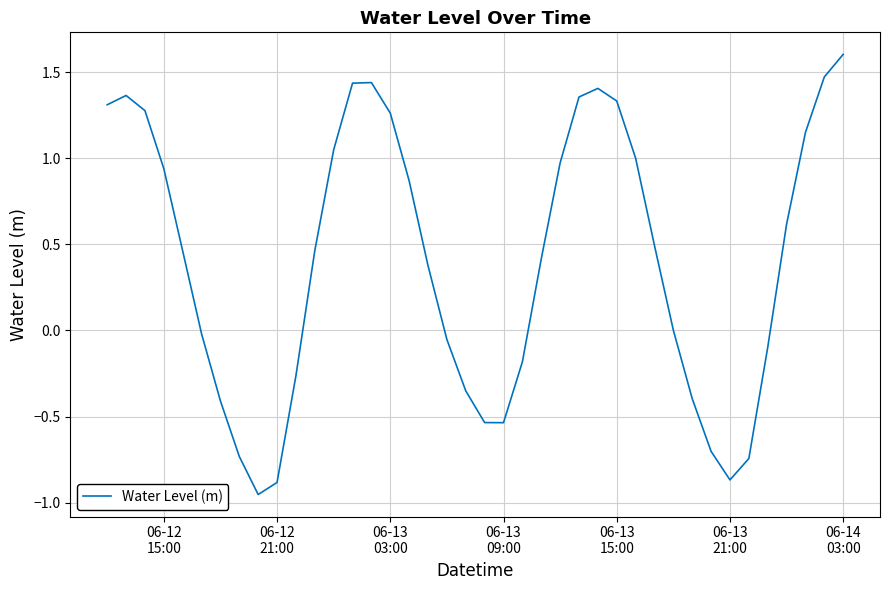

What is the difference between the second highest and minimum values?

2.4